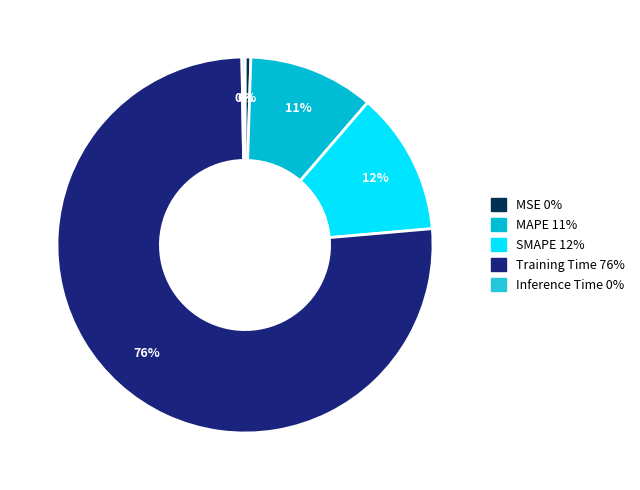

Between MAPE and MSE, which is larger?

MAPE